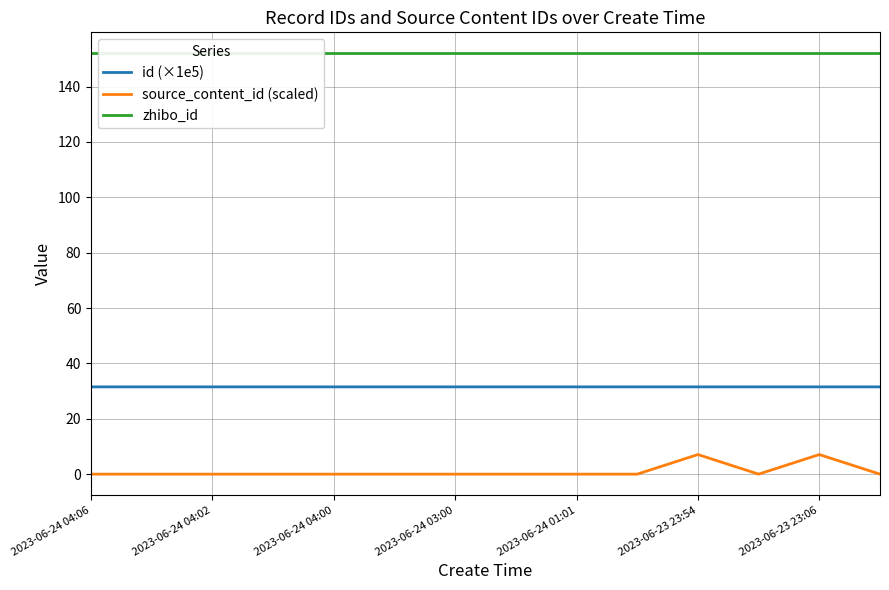

Count the source_content_id (scaled) values in the range 0 to 1.

12